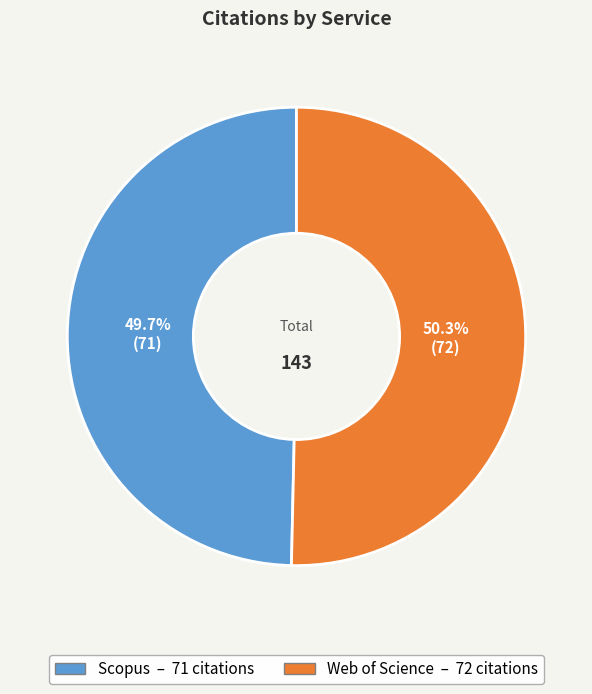

To the nearest percent, what percentage of the pie is Web of Science?

50%